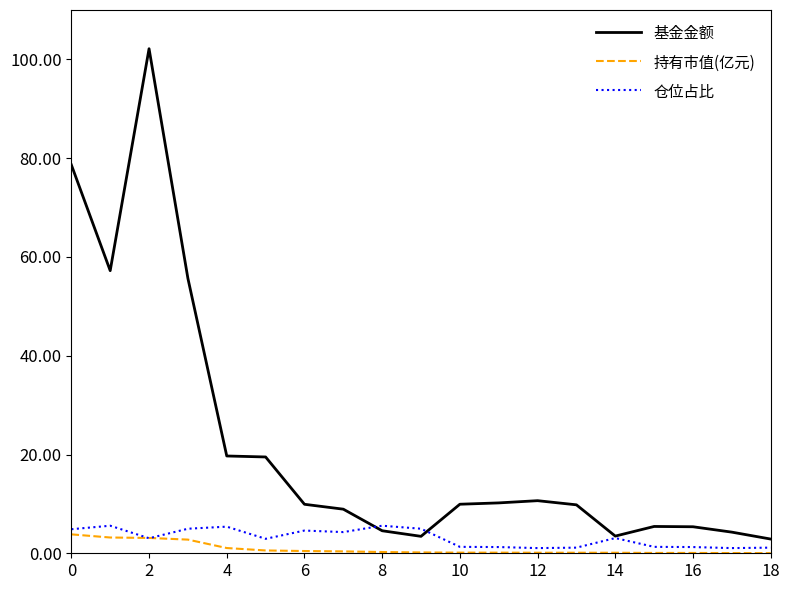

What is the maximum value shown in the chart?

102.2